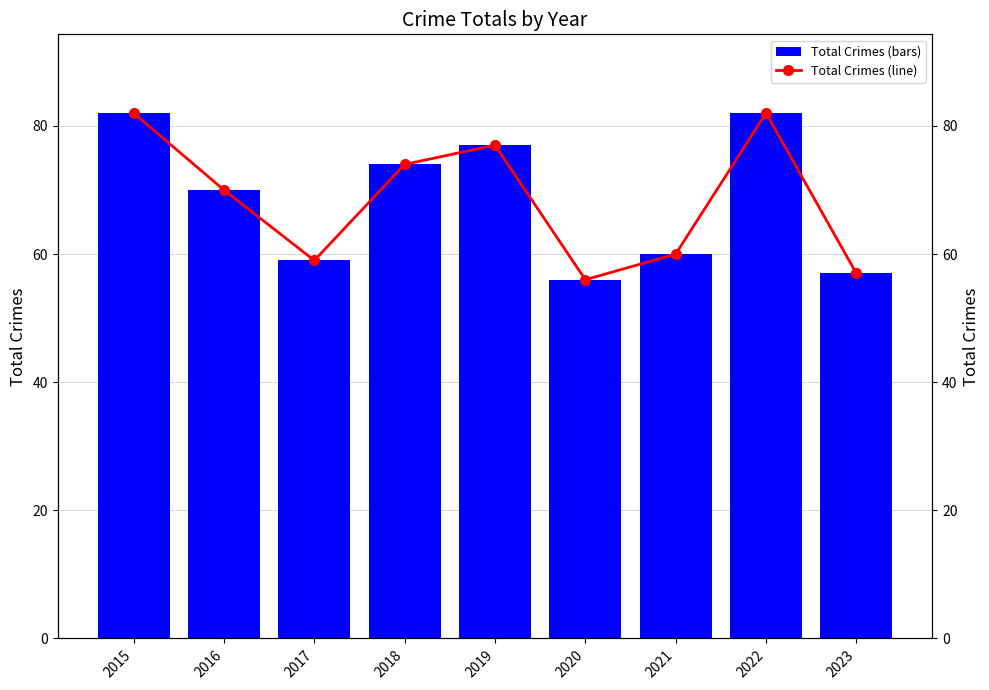

Does the chart contain stacked bars?

No